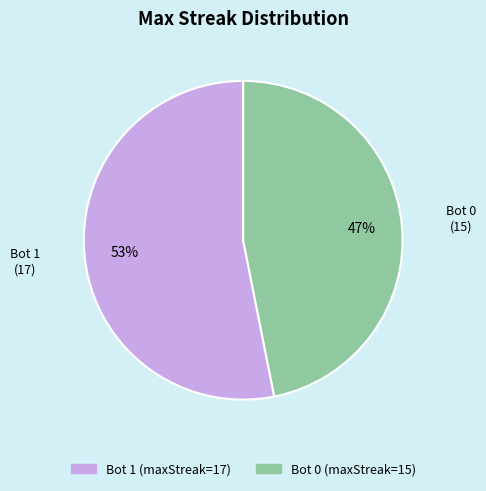

To the nearest percent, what is the average slice percentage?

50%